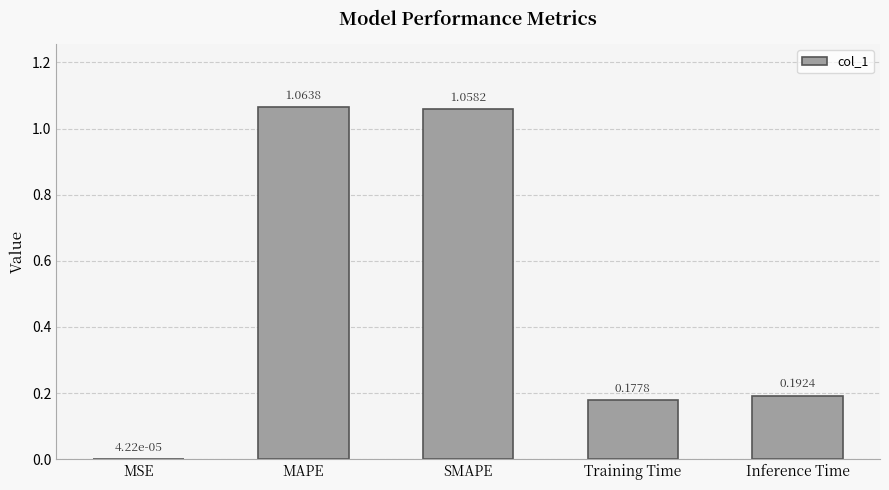

Which has a higher value, MAPE or MSE?

MAPE